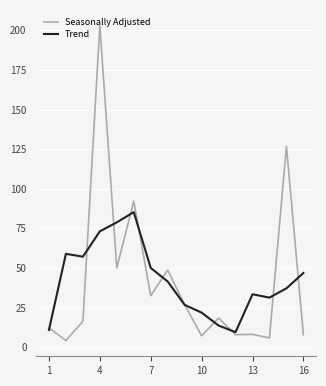

Which series has the largest range (max minus min)?

Seasonally Adjusted